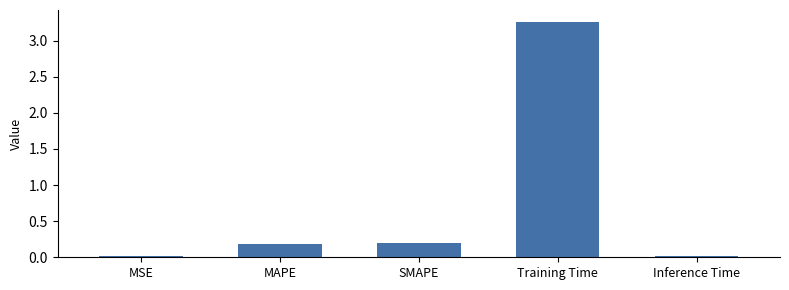

True or false: the data shows 0.3 at MAPE.

False